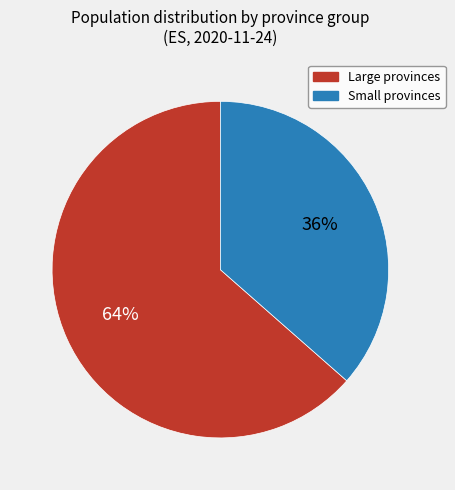

How many slices are in this pie chart?

2